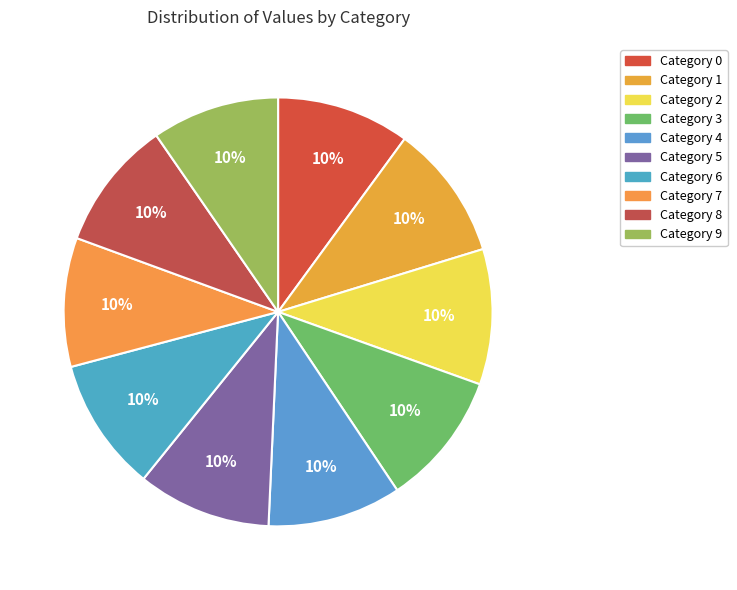

How many slices are in this pie chart?

10